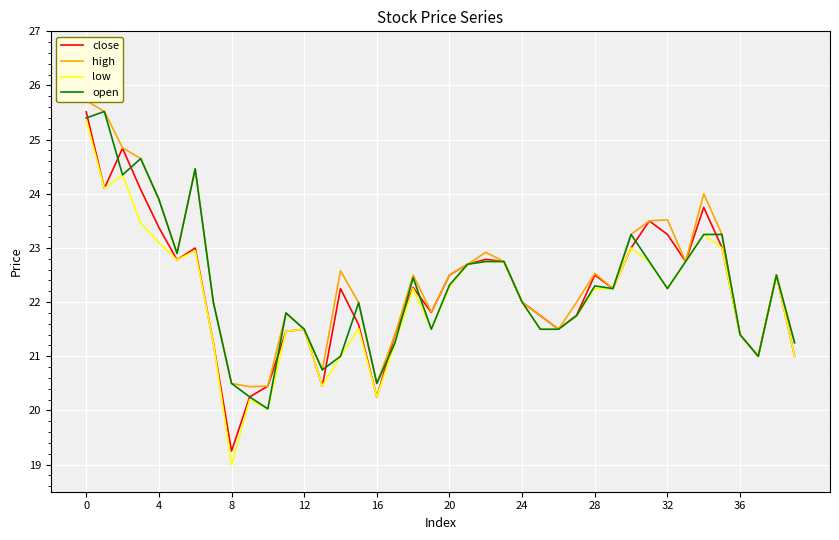

What is the minimum value shown in the chart?

19.0